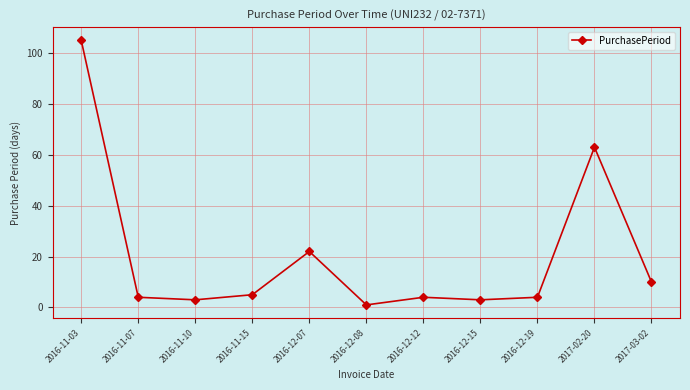

What is the value of the 8th point from the left?

3